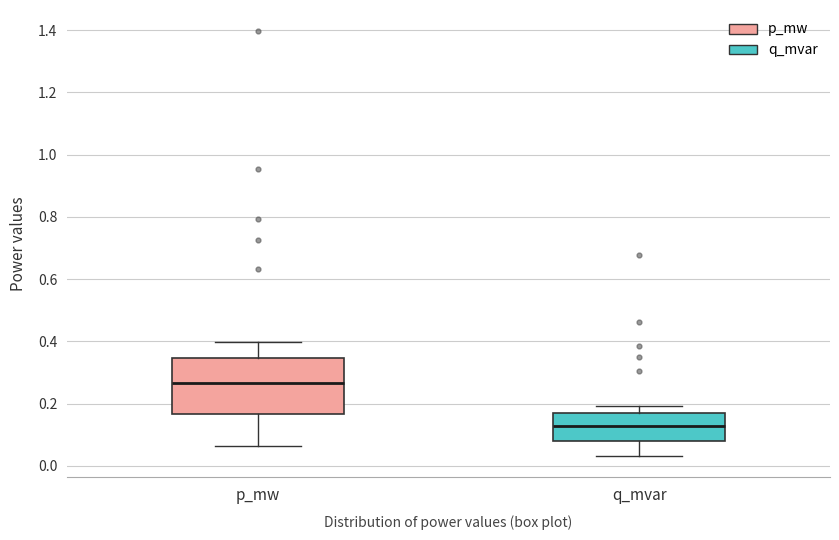

Reading left to right, read every box against the y-axis: the position of its median line, the range the box covers, and the ends of its whiskers. The values are not printed on the chart, so give them approximately, as read against the axis.

p_mw: median 0.26, box 0.16 to 0.34, whiskers 0.06 to 0.40
q_mvar: median 0.12, box 0.08 to 0.16, whiskers 0.04 to 0.20